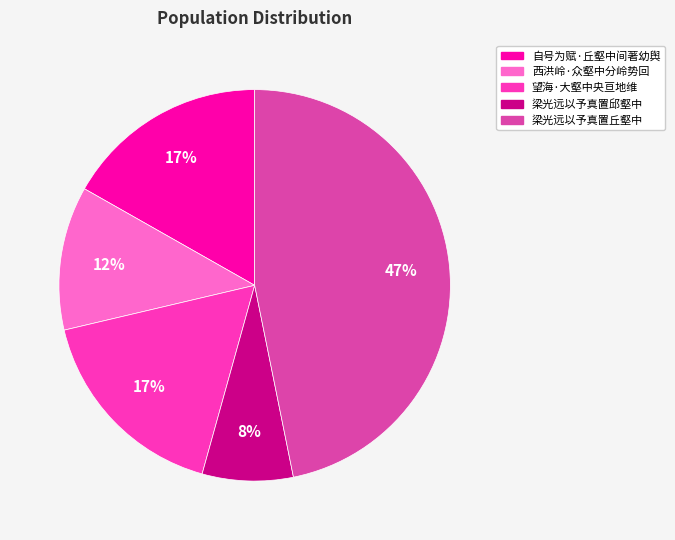

What percentage is the 梁光远以予真置邱壑中 slice, to the nearest percent?

8%